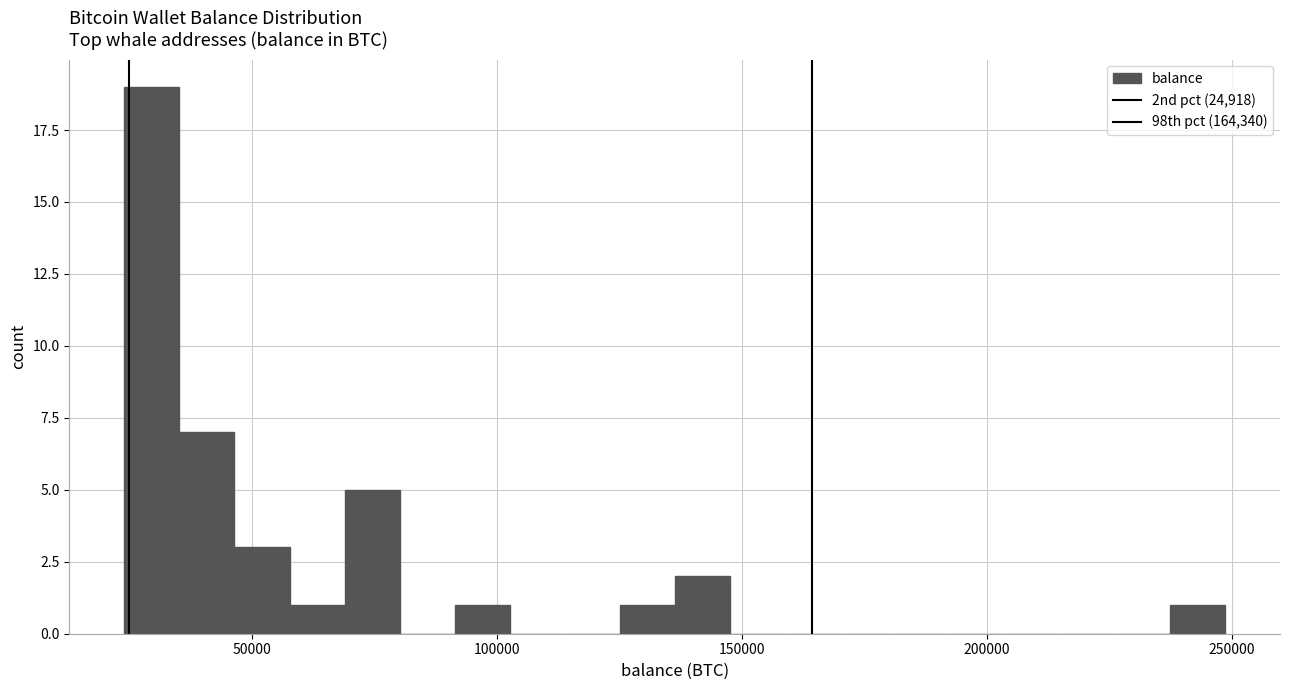

Read against the x-axis, roughly where is the centre of the tallest bar?

30000